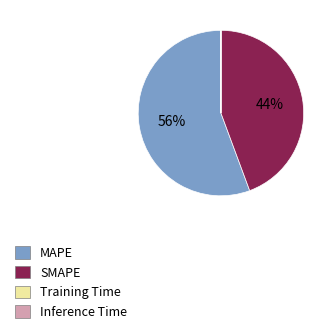

Is it true that SMAPE is 44% of the pie?

True